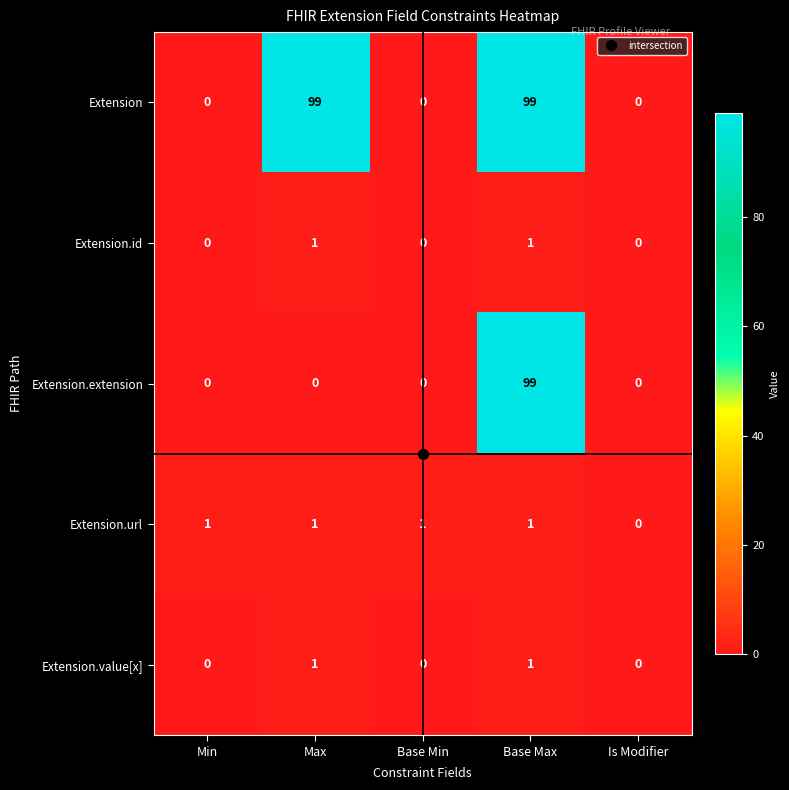

Between Min and Max, which series saw the biggest shift?

Extension